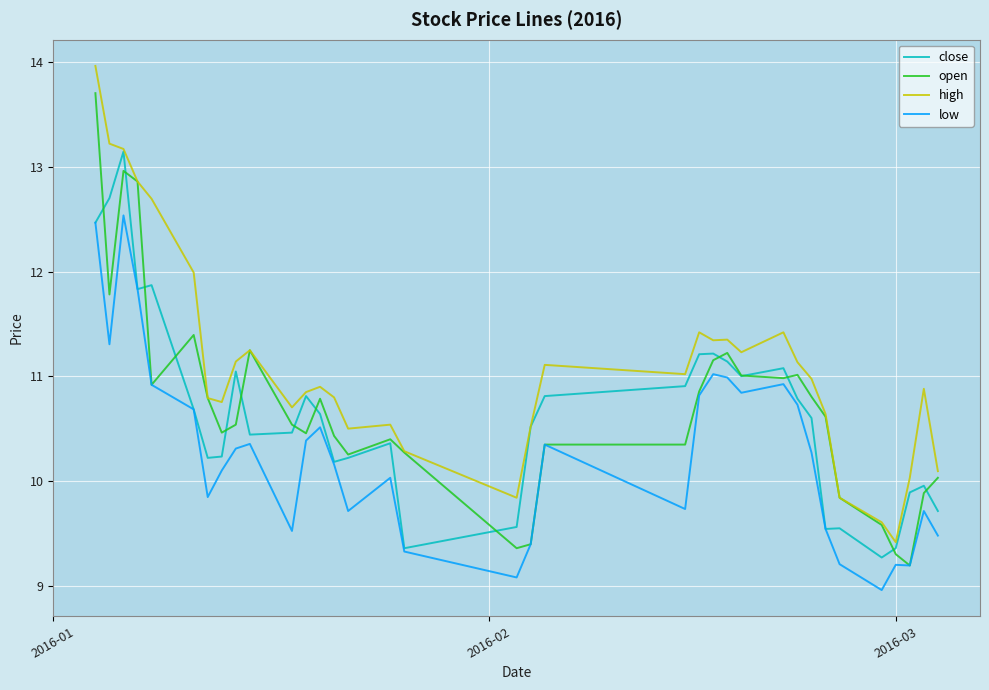

What is the smallest value displayed?

9.0